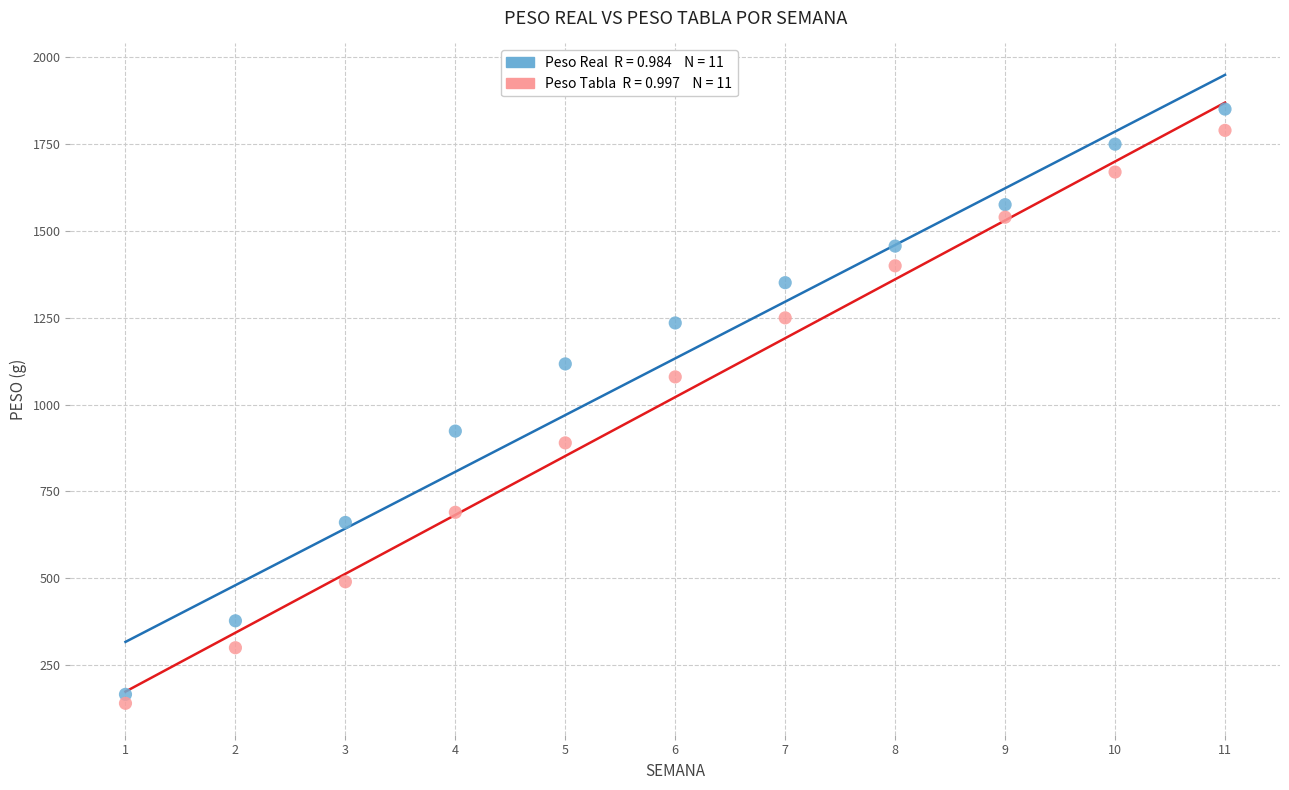

Across all data points, what is the range of X values (max minus min)?

10.0